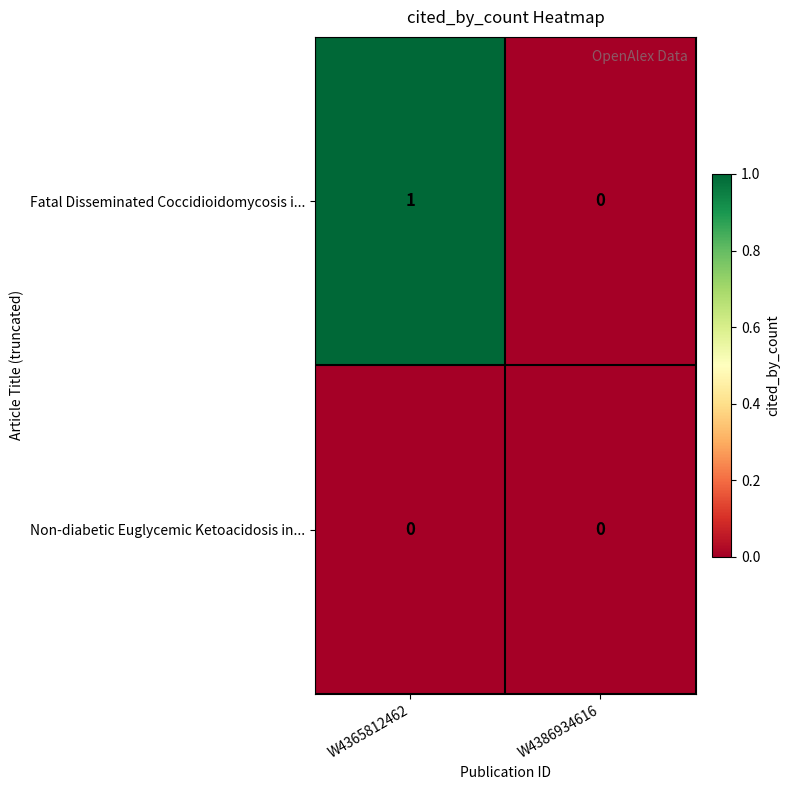

Which series has the largest range (max minus min)?

Fatal Disseminated Coccidioidomycosis i...